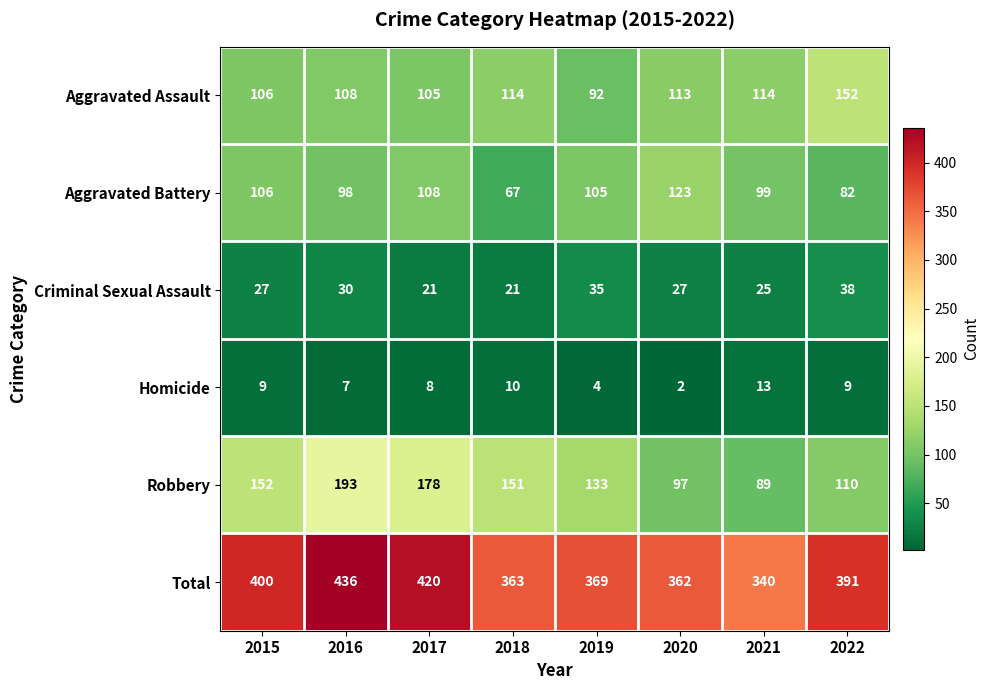

Which category has the lowest value in the Aggravated Assault series?

2019